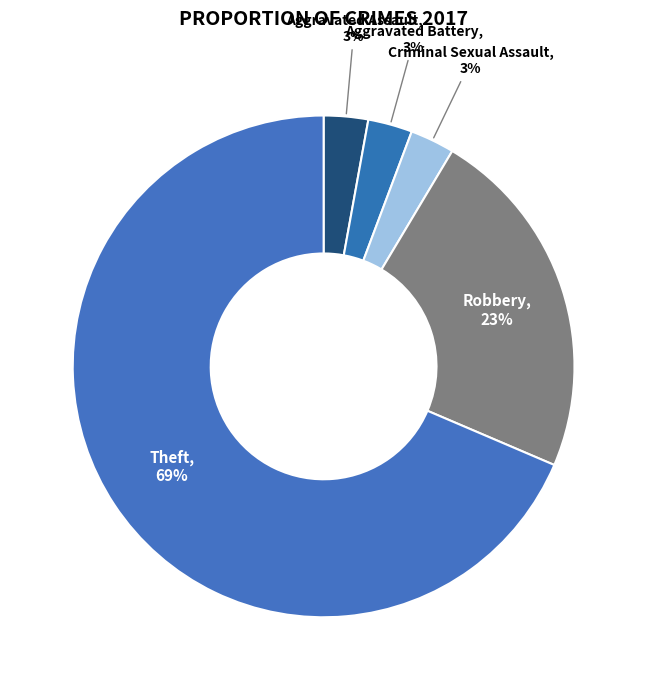

Count the number of slices in the pie.

5